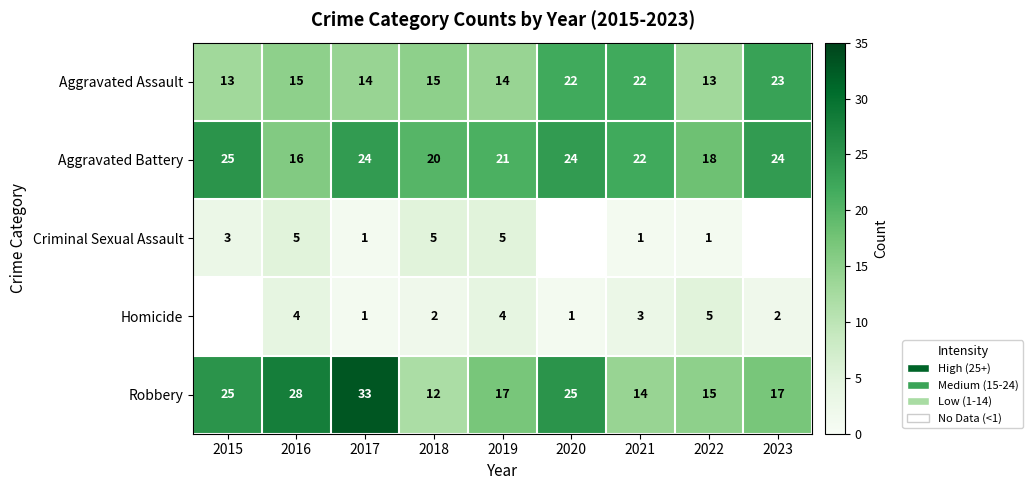

Between 2017 and 2019, which series saw the biggest shift?

Robbery